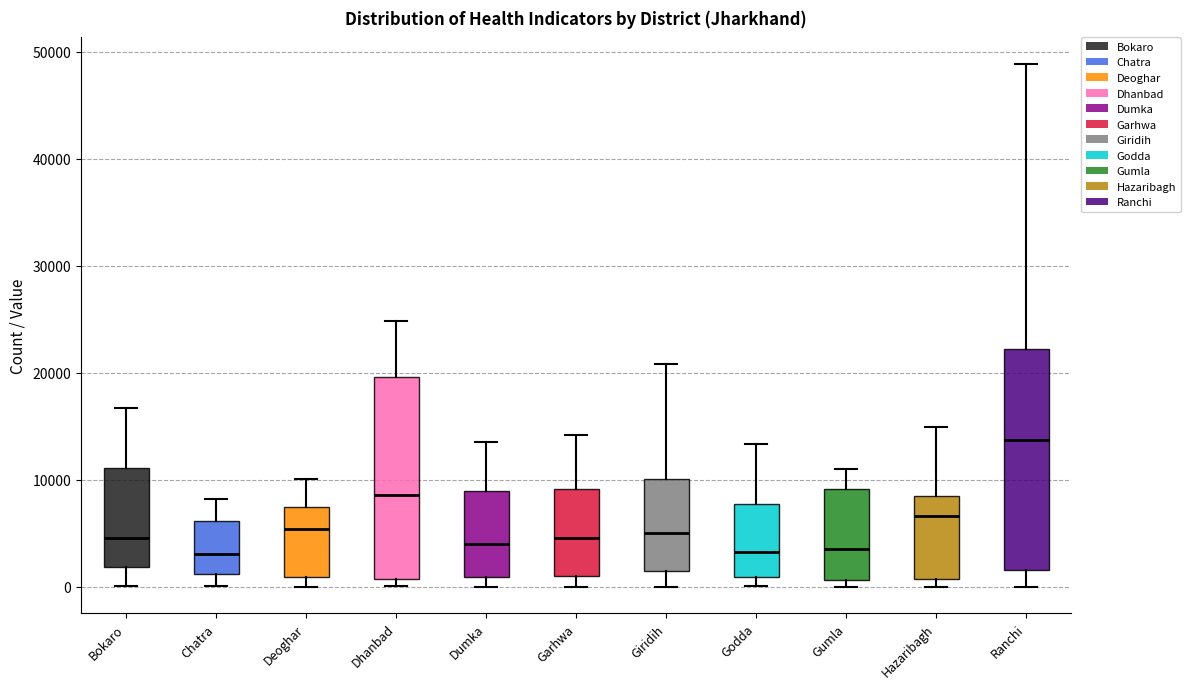

Reading left to right, transcribe this box plot: for each box, give where its median line is, the range the box spans, and where its two whiskers end, as read against the y-axis. The values are not printed on the chart, so give them approximately, as read against the axis.

Bokaro: median 5000, box 2000 to 11000, whiskers 0 to 17000
Chatra: median 3000, box 1000 to 6000, whiskers 0 to 8000
Deoghar: median 5000, box 1000 to 7000, whiskers 0 to 10000
Dhanbad: median 9000, box 1000 to 20000, whiskers 0 to 25000
Dumka: median 4000, box 1000 to 9000, whiskers 0 to 14000
Garhwa: median 5000, box 1000 to 9000, whiskers 0 to 14000
Giridih: median 5000, box 2000 to 10000, whiskers 0 to 21000
Godda: median 3000, box 1000 to 8000, whiskers 0 to 13000
Gumla: median 4000, box 1000 to 9000, whiskers 0 to 11000
Hazaribagh: median 7000, box 1000 to 8000, whiskers 0 to 15000
Ranchi: median 14000, box 2000 to 22000, whiskers 0 to 49000